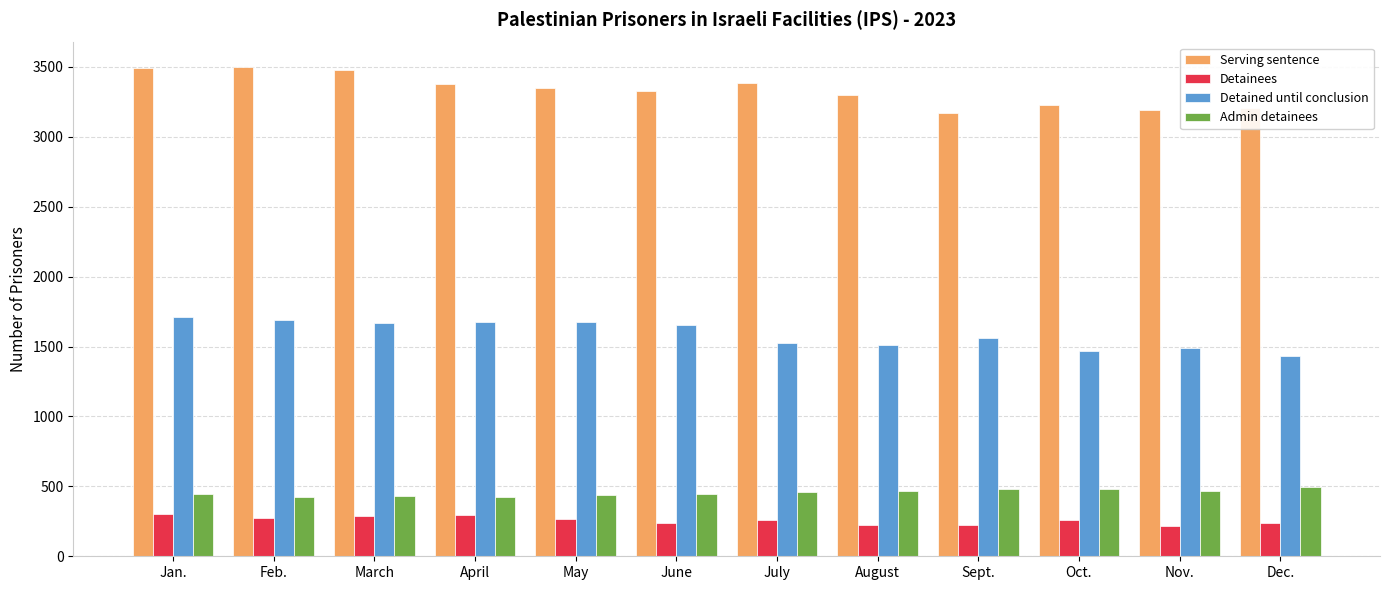

Rank the series by their maximum value, from lowest to highest.

Detainees, Admin detainees, Detained until conclusion, Serving sentence